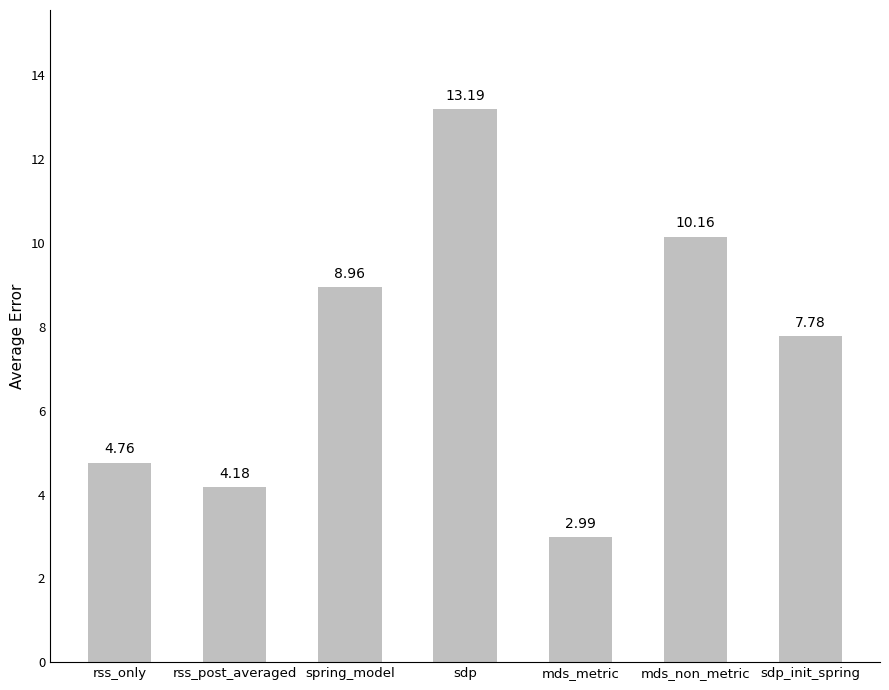

Are the bars grouped side by side (vs. stacked)?

No